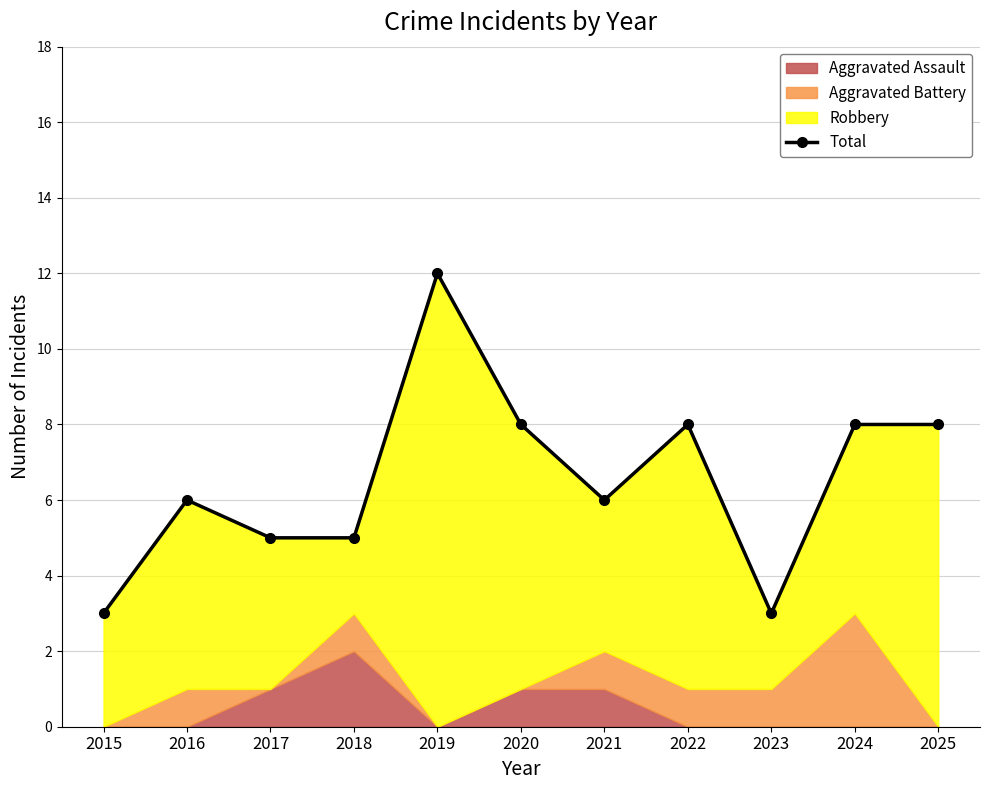

Does the chart have visible grid lines?

Yes